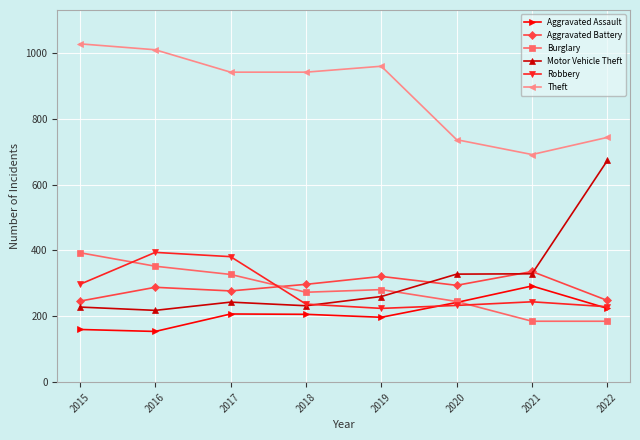

True or false: Robbery and Aggravated Battery cross at least once.

True